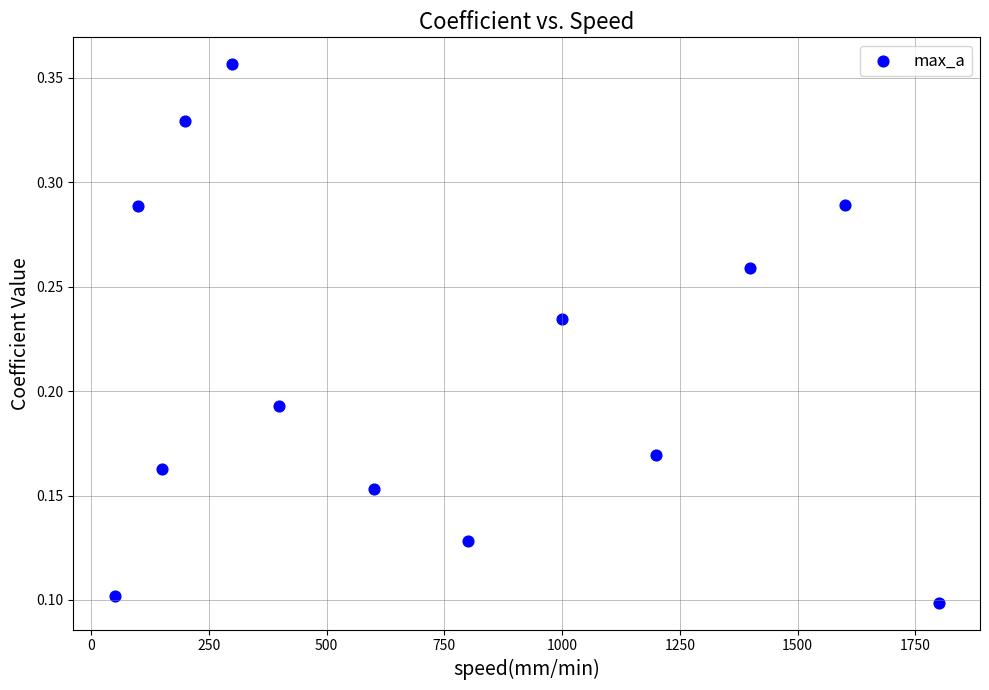

What is the range of X values (max minus min)?

1750.0